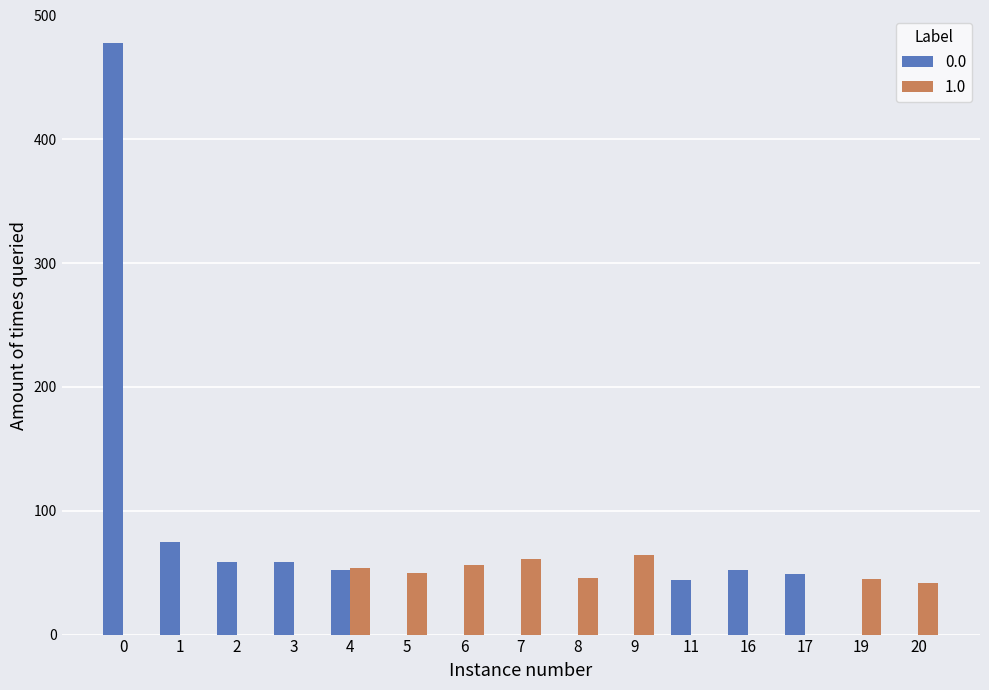

What is the difference between the highest and lowest values at 0?

478